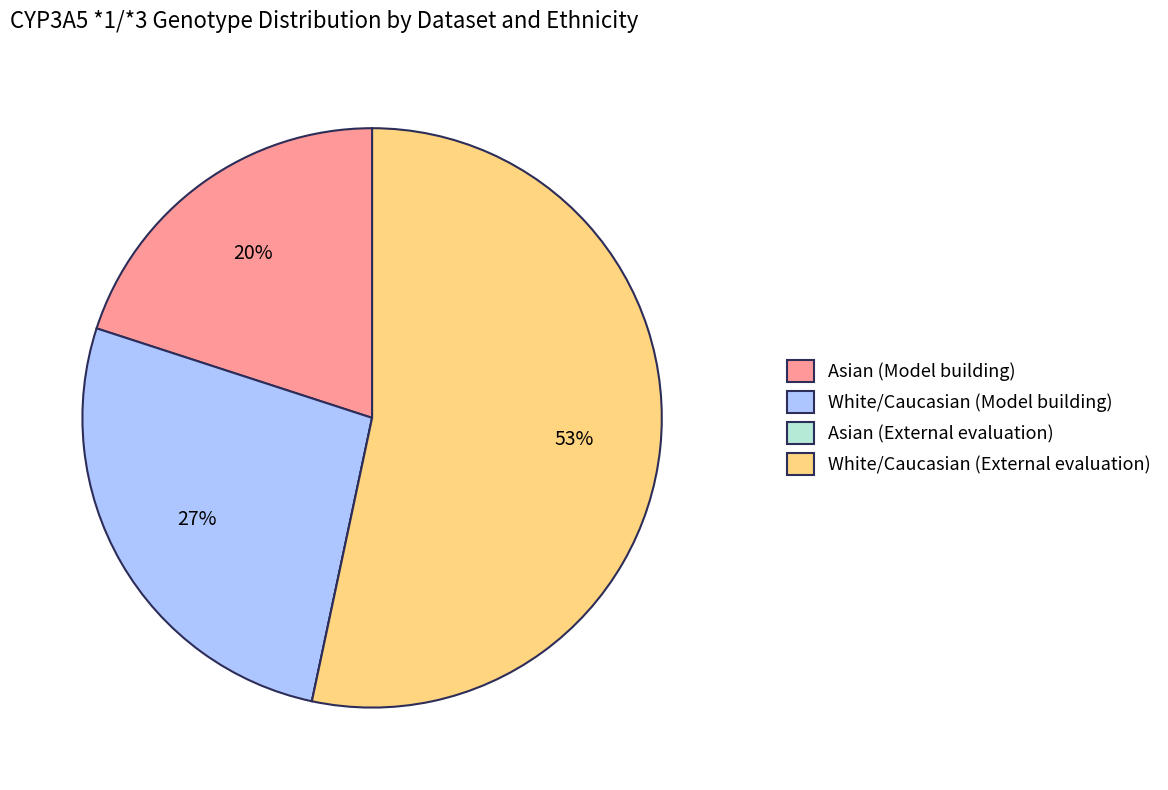

Is the sum of White/Caucasian (Model building) and White/Caucasian (External evaluation) greater than half?

Yes